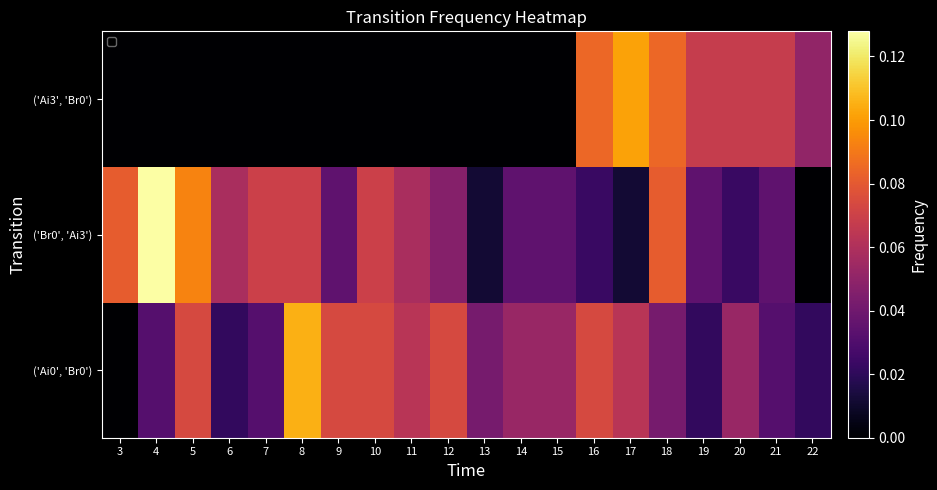

What is the total value across all series at 4?

0.2